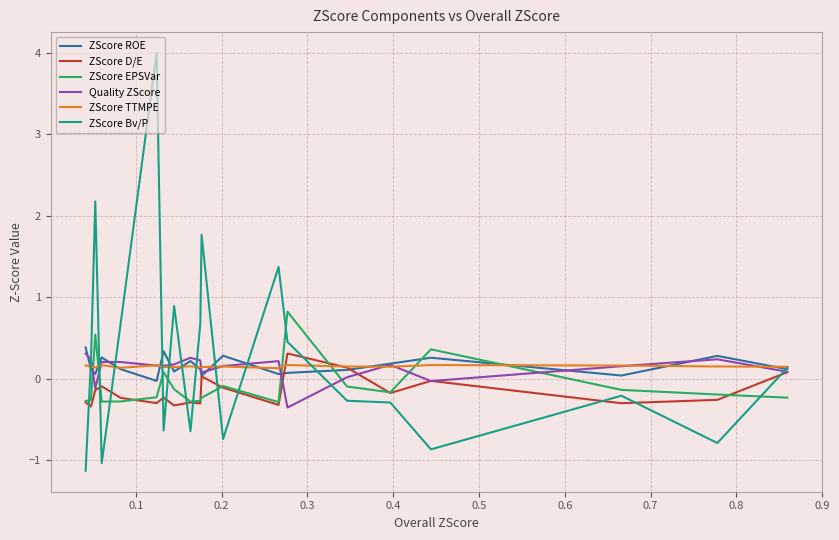

What is the highest value of the ZScore D/E series?

0.3